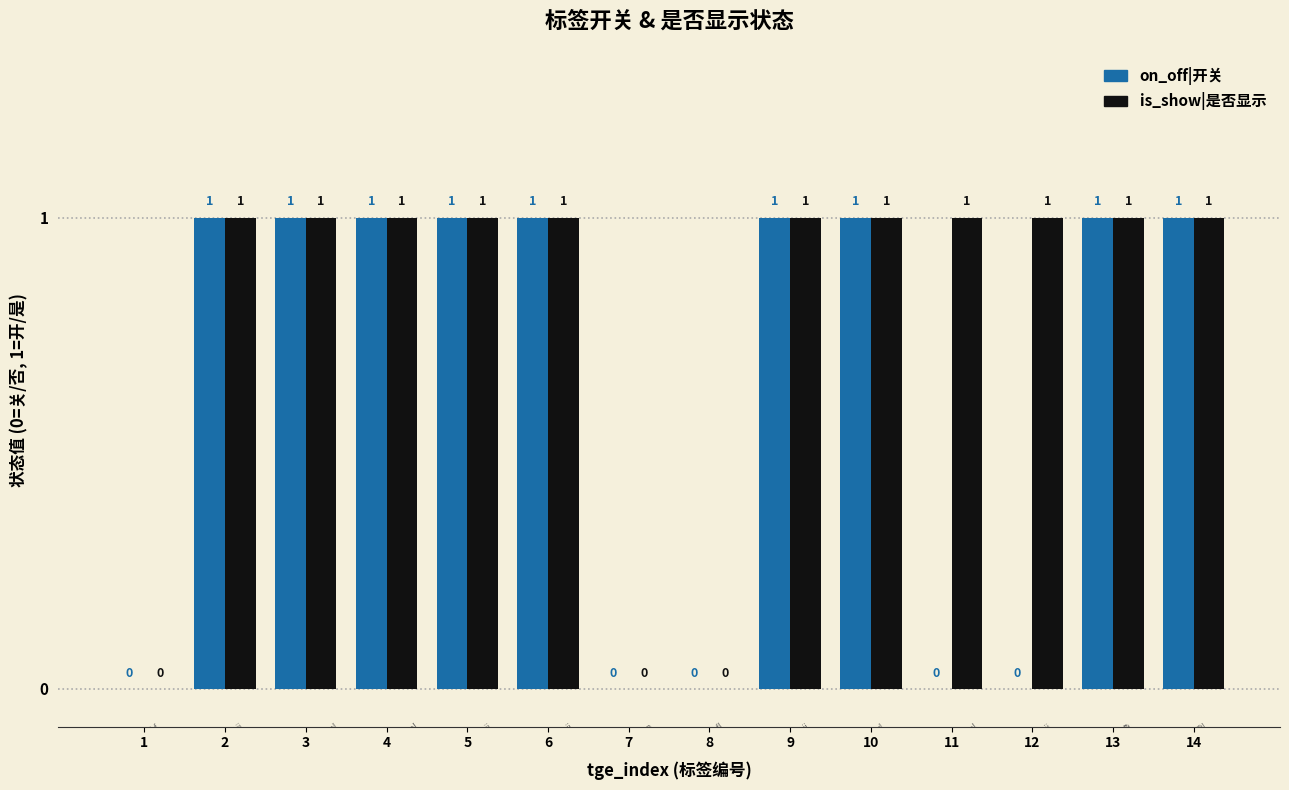

Which series has the largest total across all categories?

is_show|是否显示